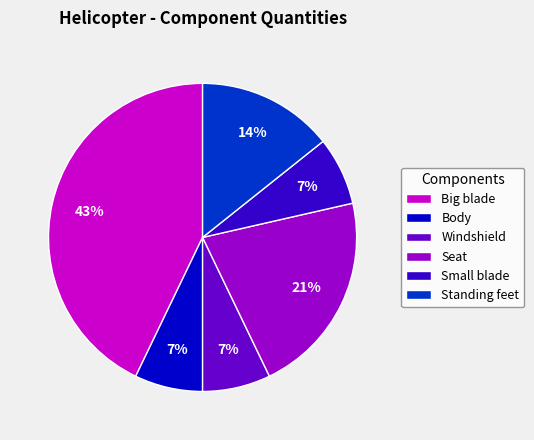

How many segments does this pie chart have?

6